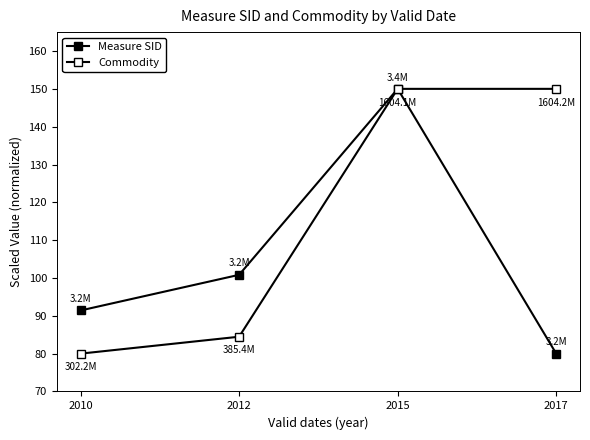

Does the chart display data point markers on the line(s)?

Yes